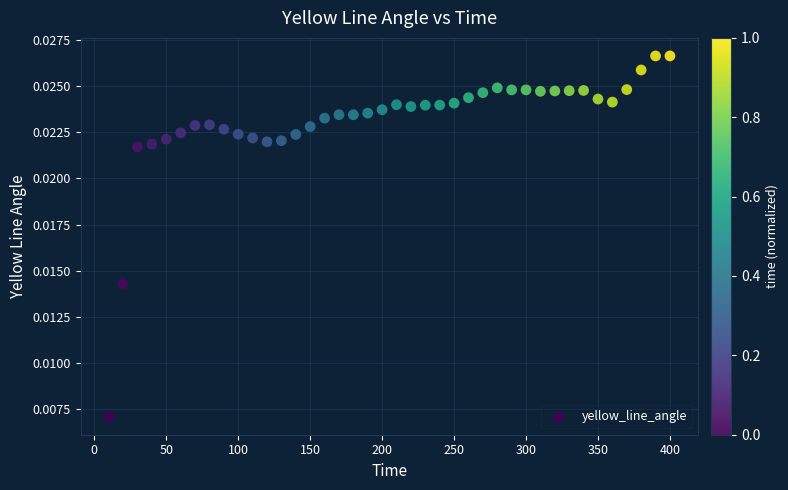

What is the range of X values (max minus min)?

390.0